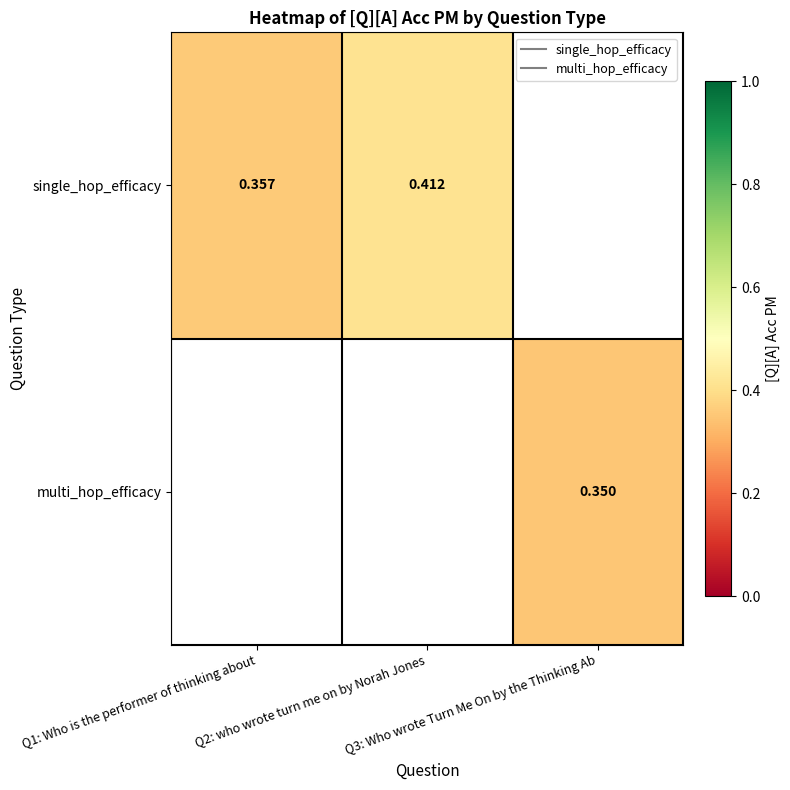

Rank the categories by single_hop_efficacy value from lowest to highest.

Q1: Who is the performer of thinking about, Q2: who wrote turn me on by Norah Jones, Q3: Who wrote Turn Me On by the Thinking Ab